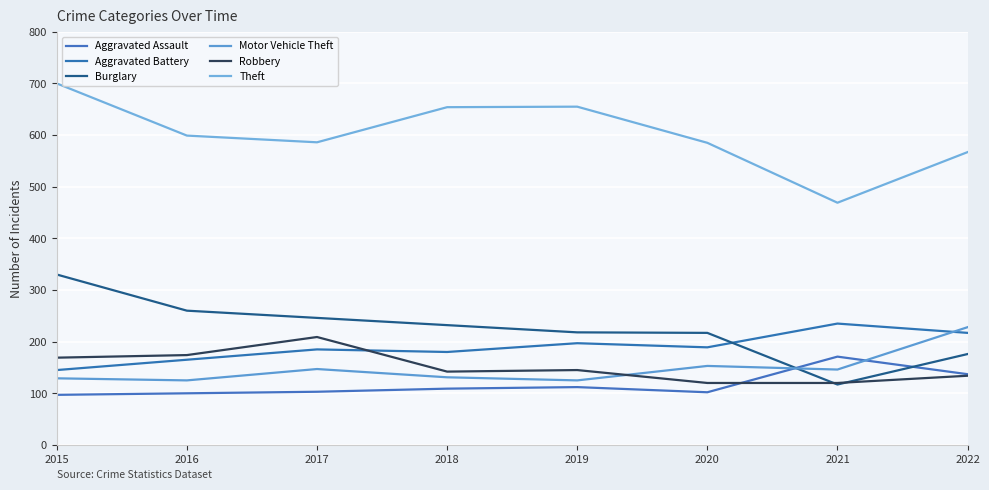

What is the sum of the Motor Vehicle Theft values at 2018 and 2020?

284